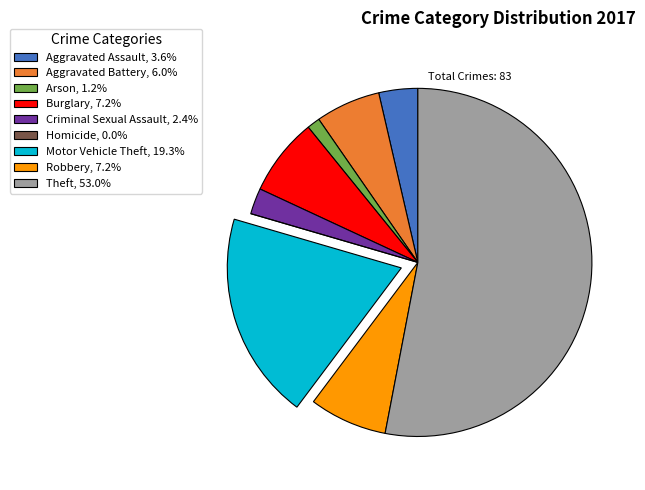

What is the ratio of the value at Aggravated Battery, 6.0% to the value at Criminal Sexual Assault, 2.4%?

2.5